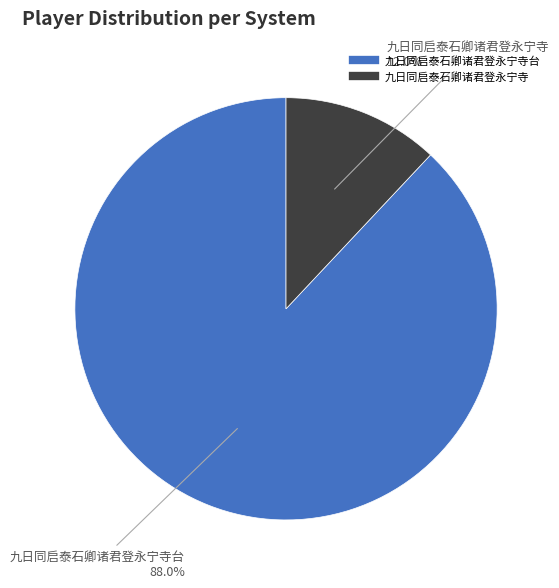

Does any single category account for the majority?

Yes